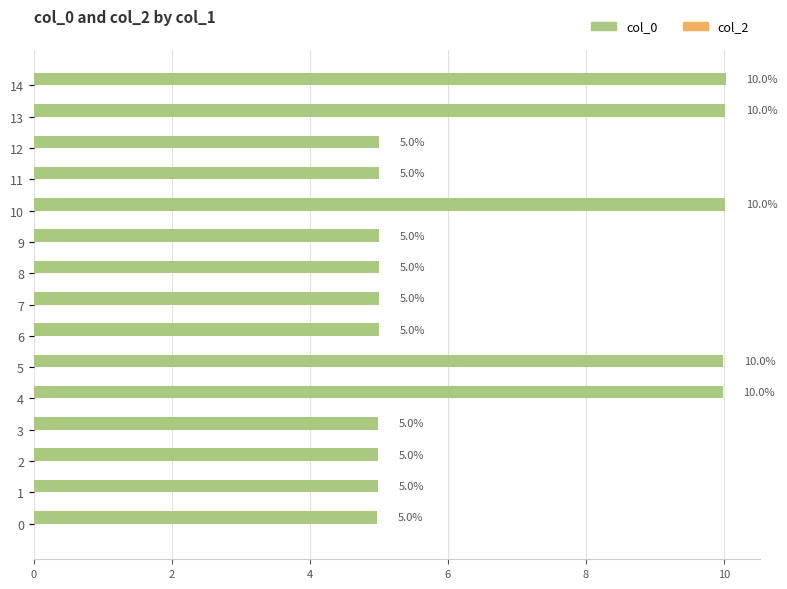

Which label corresponds to the largest value in the chart?

14